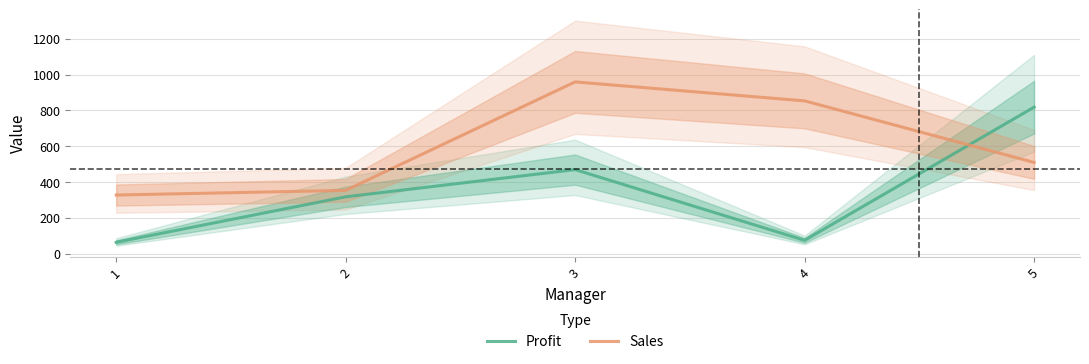

What is the highest value of the Sales series?

959